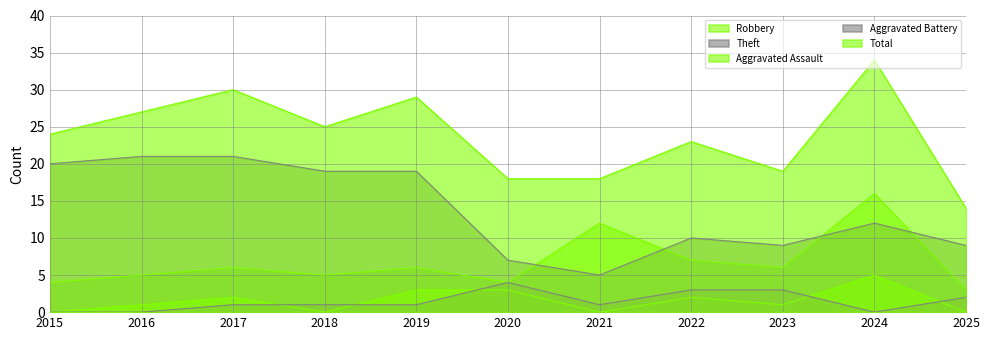

At which category does Total reach its first local valley?

2018